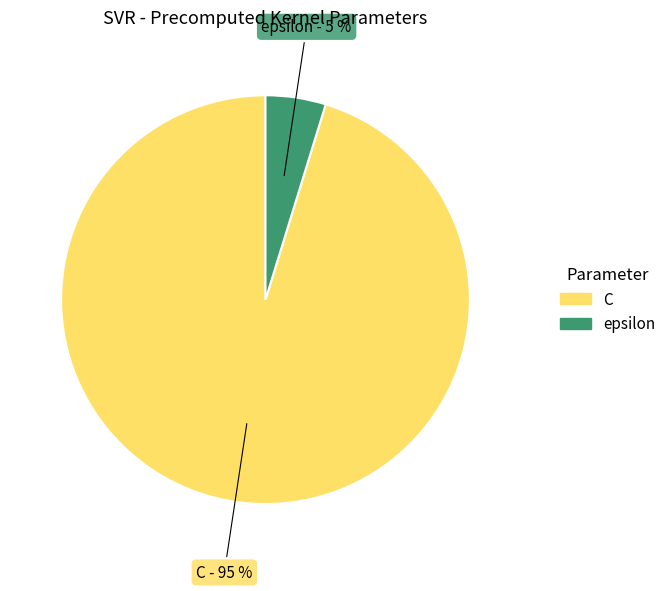

Which has a higher value, epsilon or C?

C